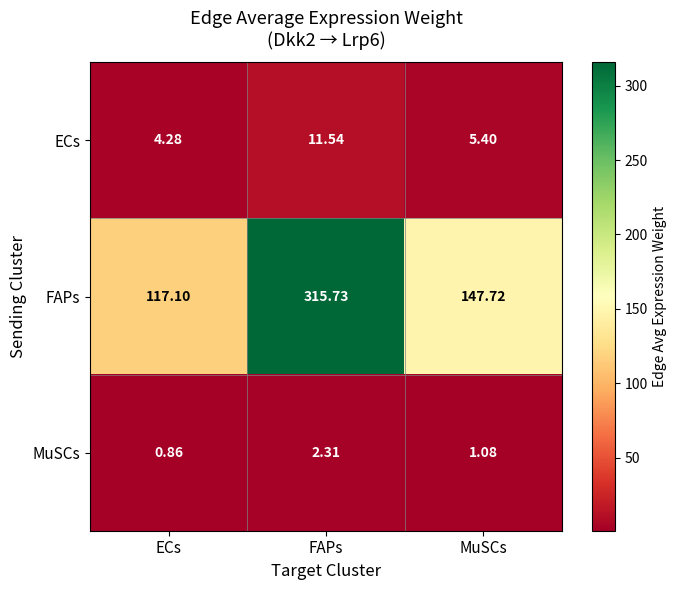

How many data points does each series have?

3